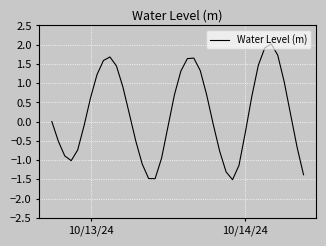

What is the difference between the maximum and minimum values?

3.5